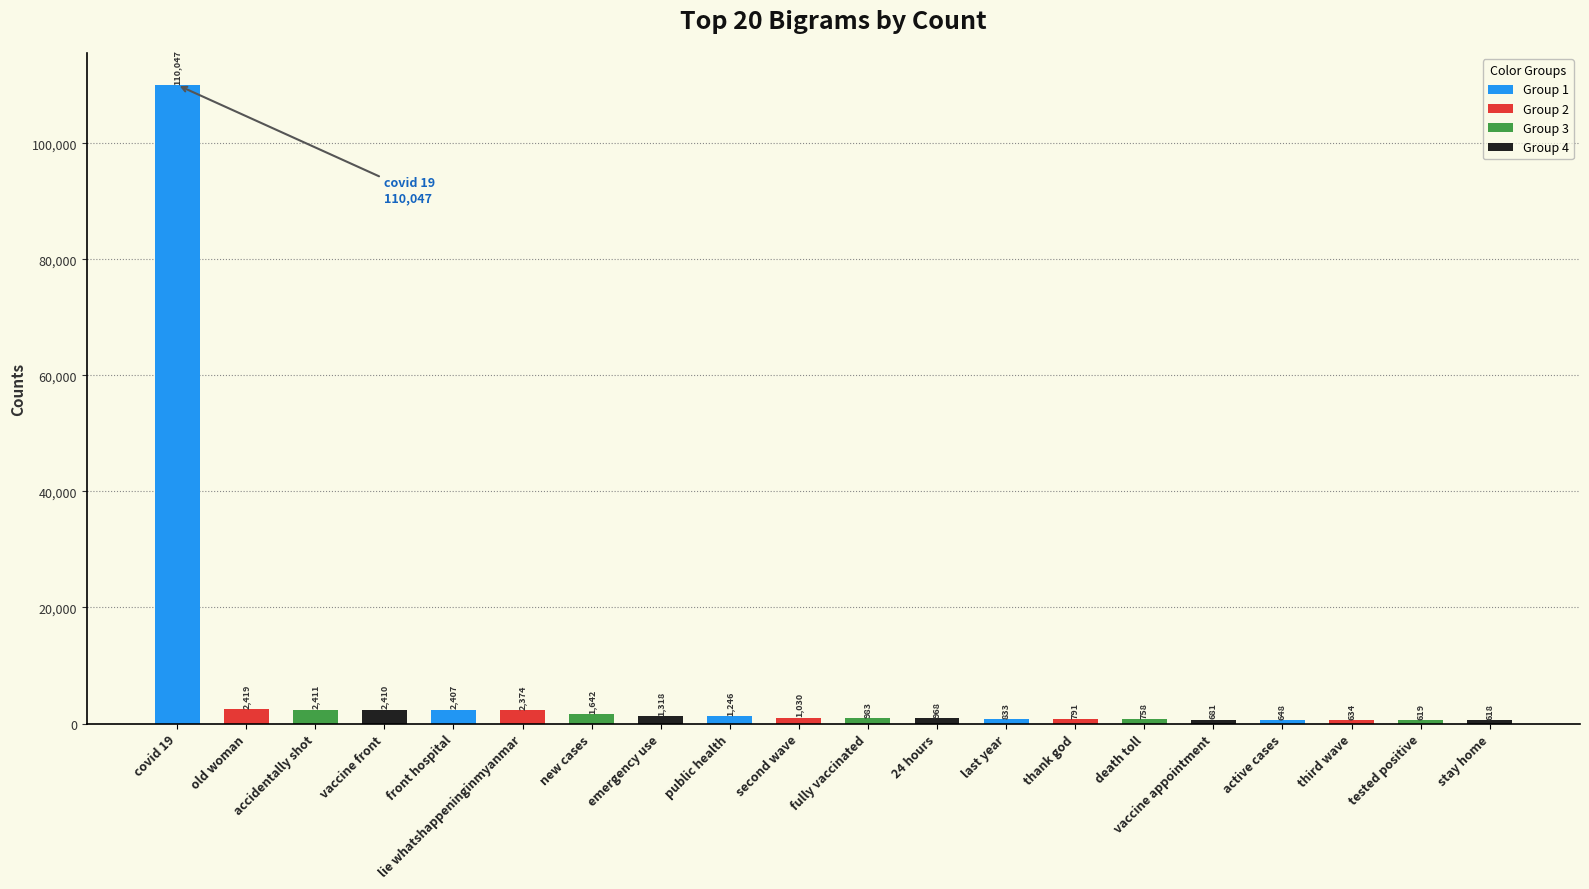

List the labels in order of value, largest first.

covid 19, old woman, accidentally shot, vaccine front, front hospital, lie whatshappeninginmyanmar, new cases, emergency use, public health, second wave, fully vaccinated, 24 hours, last year, thank god, death toll, vaccine appointment, active cases, third wave, tested positive, stay home